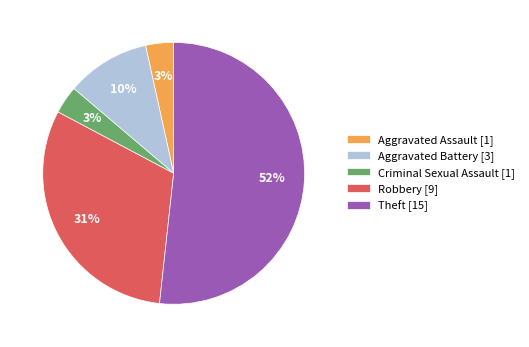

What percentage is the Aggravated Assault slice, to the nearest percent?

3%